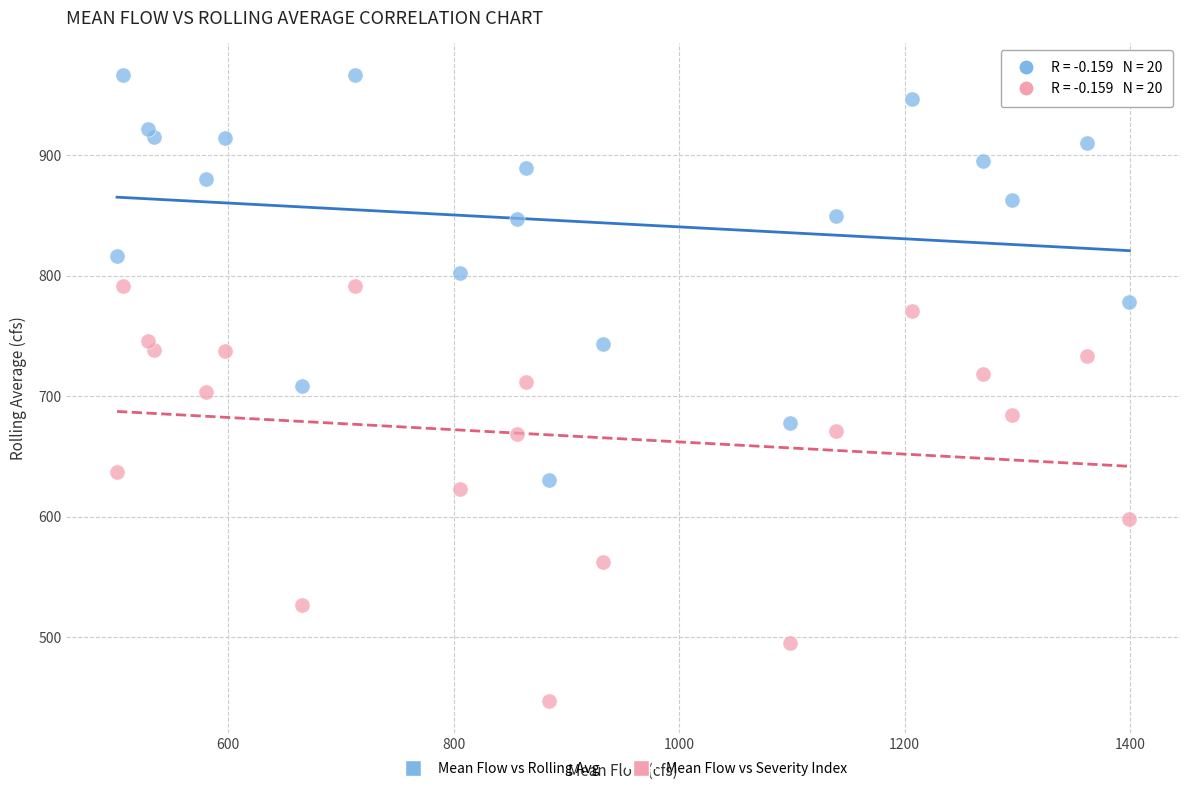

Which series has the widest spread of Y values?

Mean Flow vs Severity Index